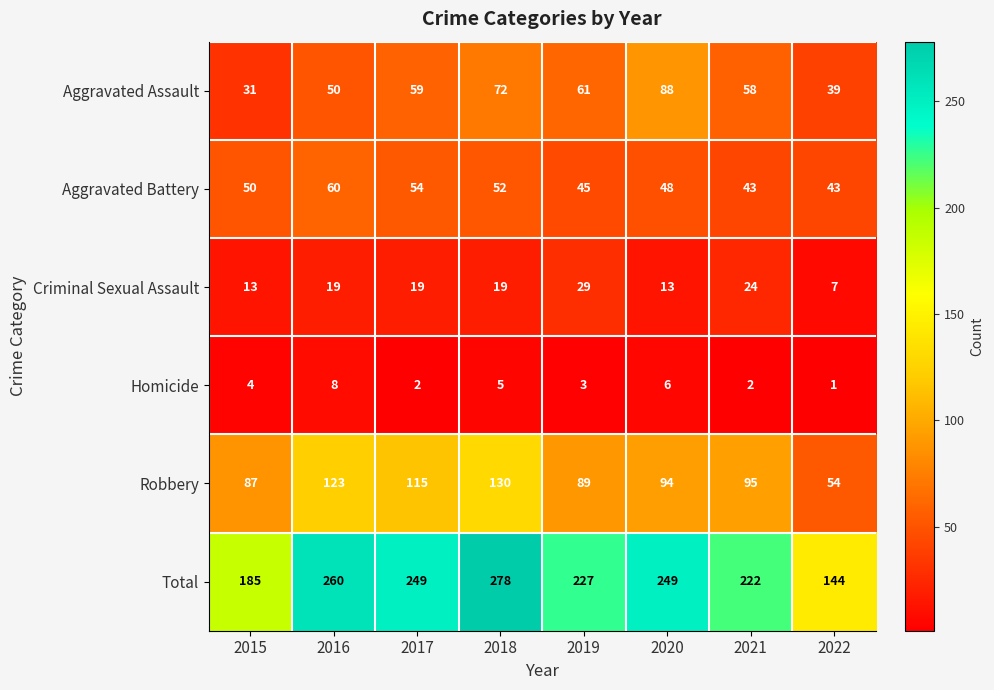

What is the difference between the Aggravated Battery values at 2016 and 2017?

6